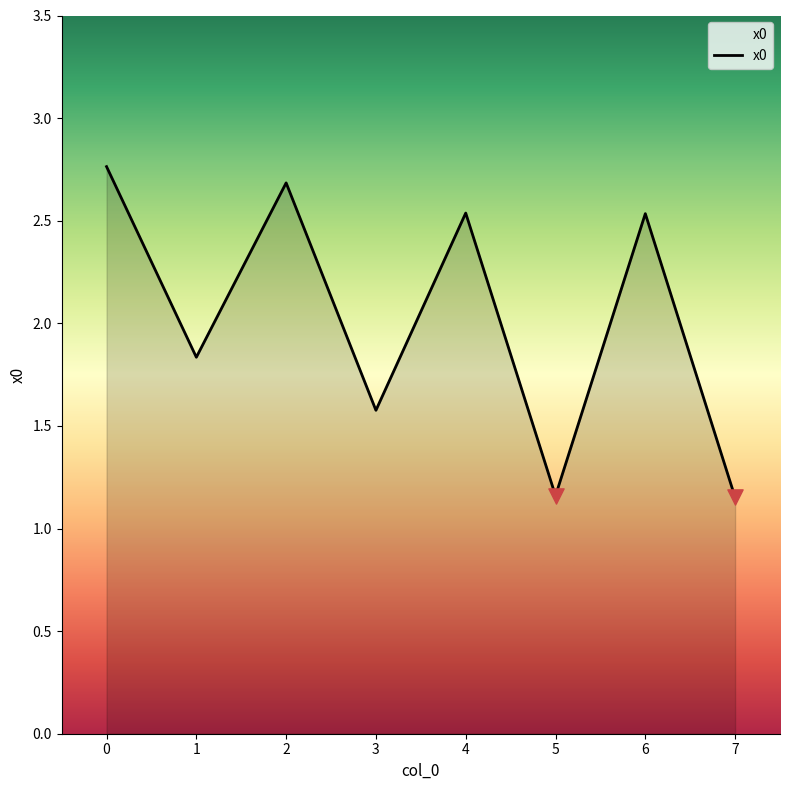

What is the change in value from 1 to 4?

+0.7